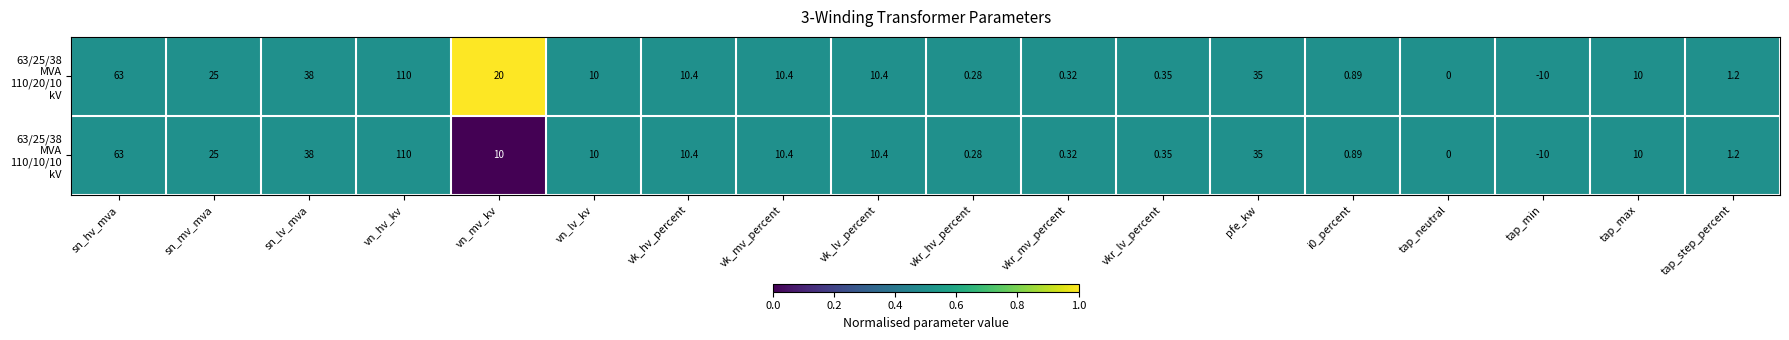

Which category has the highest value across all series?

vn_hv_kv